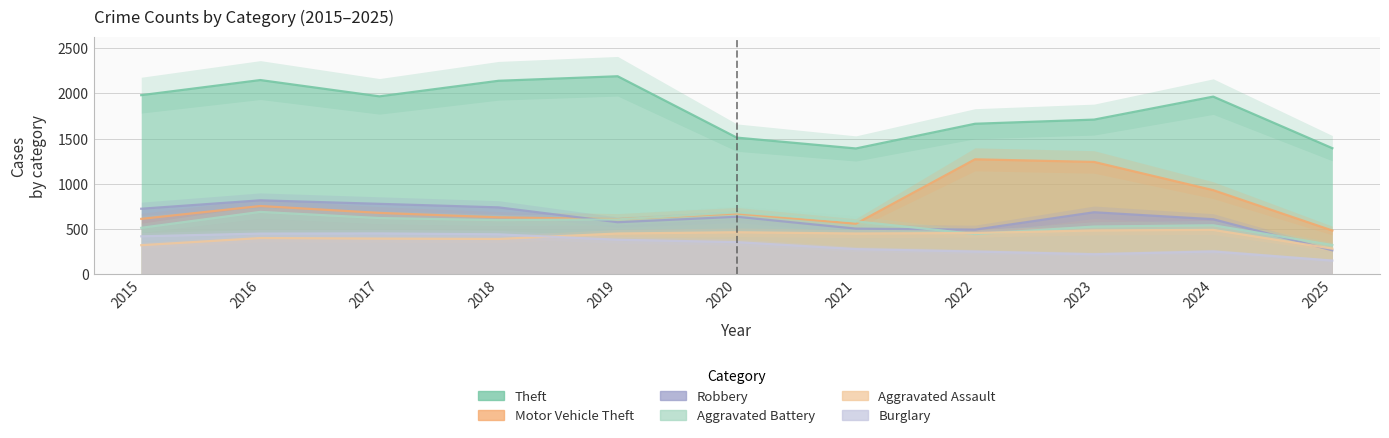

True or false: Theft and Robbery intersect in this chart.

False